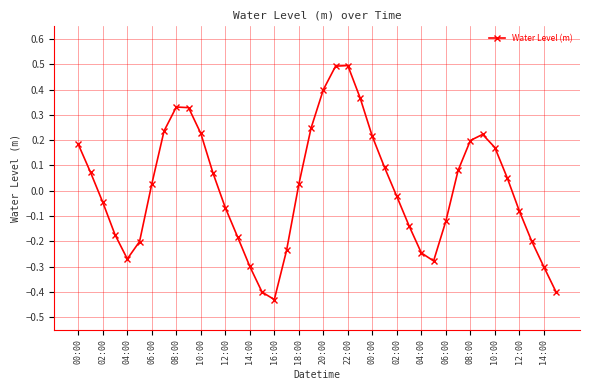

How many points are lower than both their immediate neighbors (excluding endpoints)?

3